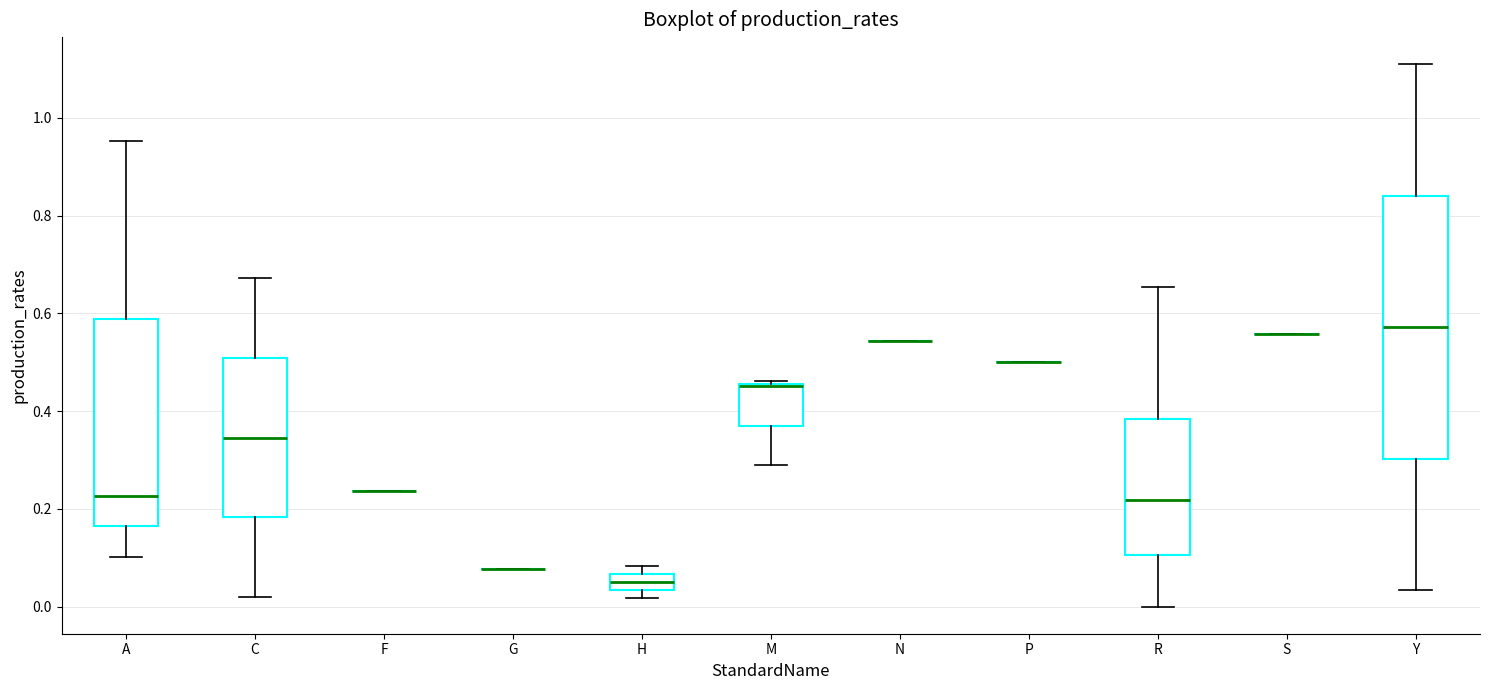

Reading left to right, transcribe this box plot: for each box, give where its median line is, the range the box spans, and where its two whiskers end, as read against the y-axis. The values are not printed on the chart, so give them approximately, as read against the axis.

A: median 0.22, box 0.16 to 0.58, whiskers 0.10 to 0.96
C: median 0.34, box 0.18 to 0.50, whiskers 0.02 to 0.68
F: box collapsed to a line at 0.24, whiskers 0.24 to 0.24
G: box collapsed to a line at 0.08, whiskers 0.08 to 0.08
H: median 0.06 (inside the box), box 0.04 to 0.06, whiskers 0.02 to 0.08
M: median 0.46, box 0.36 to 0.46, whiskers 0.28 to 0.46
N: box collapsed to a line at 0.54, whiskers 0.54 to 0.54
P: box collapsed to a line at 0.50, whiskers 0.50 to 0.50
R: median 0.22, box 0.10 to 0.38, whiskers 0.00 to 0.66
S: box collapsed to a line at 0.56, whiskers 0.56 to 0.56
Y: median 0.58, box 0.30 to 0.84, whiskers 0.04 to 1.10